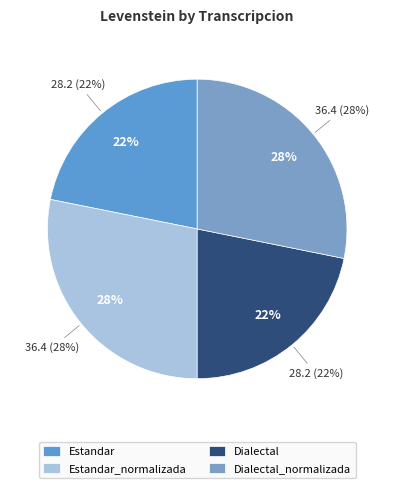

To the nearest percent, what is the difference between the Dialectal and Dialectal_normalizada slice percentages?

6%